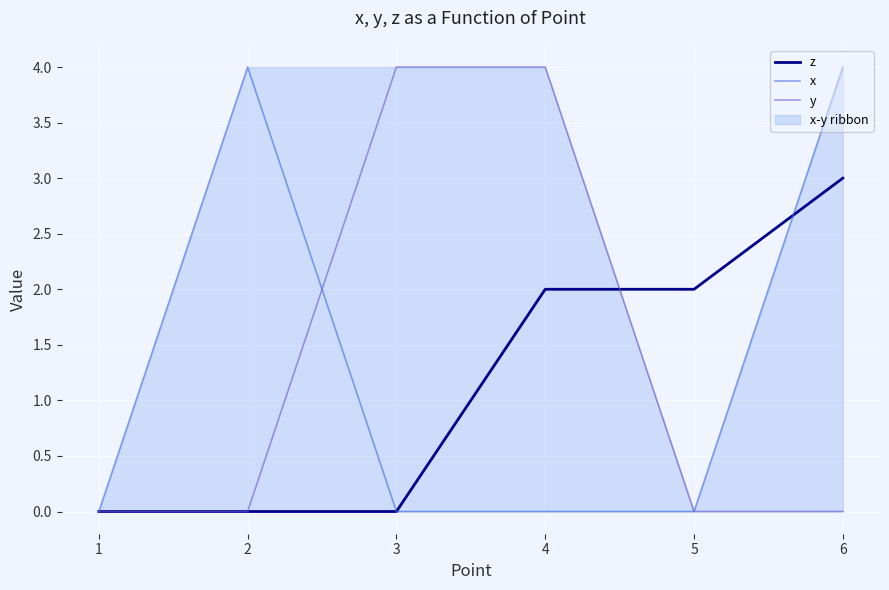

At which label is x closest to 2?

1